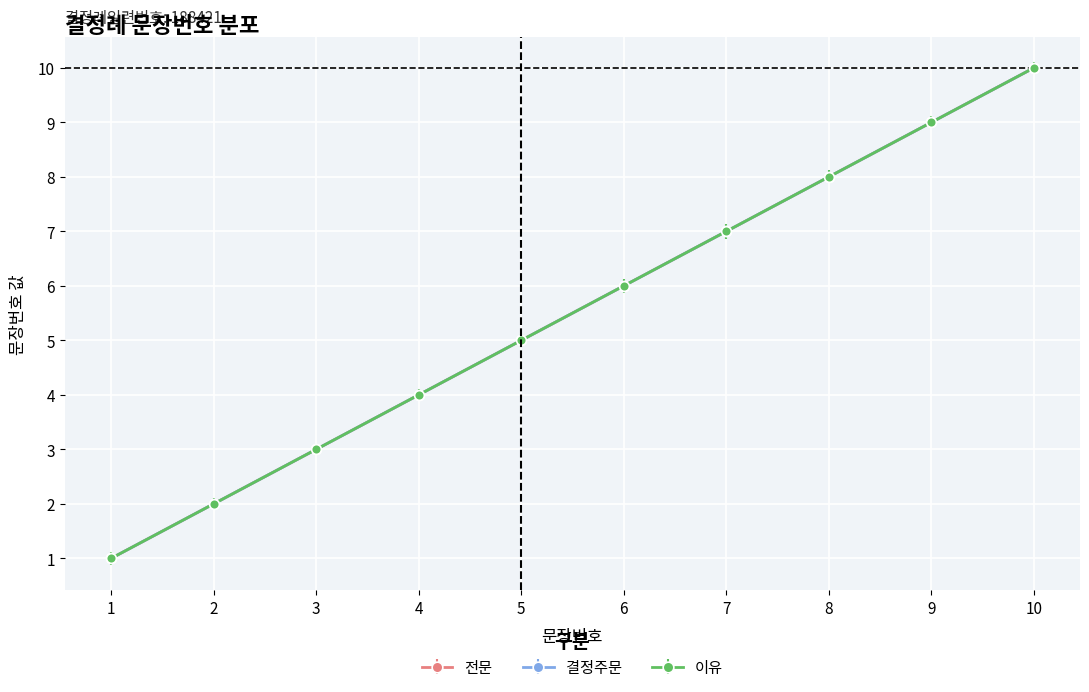

What is the difference between the 이유 values at 3 and 5?

2